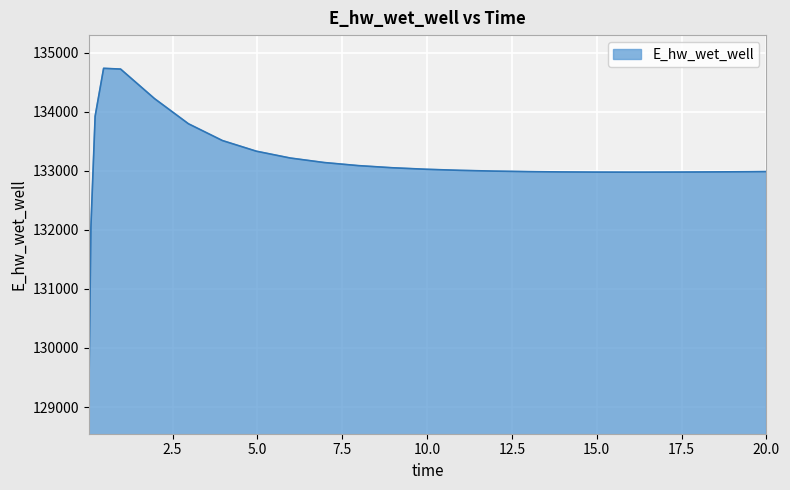

What is the minimum value shown in the chart?

129110.6